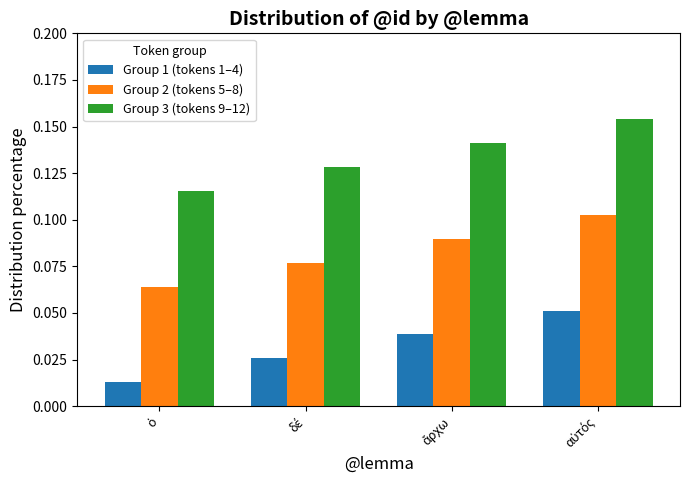

Rank the series by their maximum value, from lowest to highest.

Group 1 (tokens 1–4), Group 2 (tokens 5–8), Group 3 (tokens 9–12)